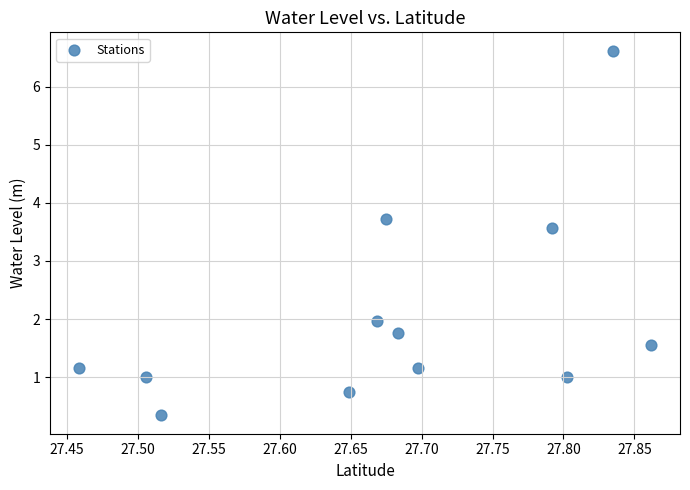

What Y value in the scatter plot is closest to 3?

3.6